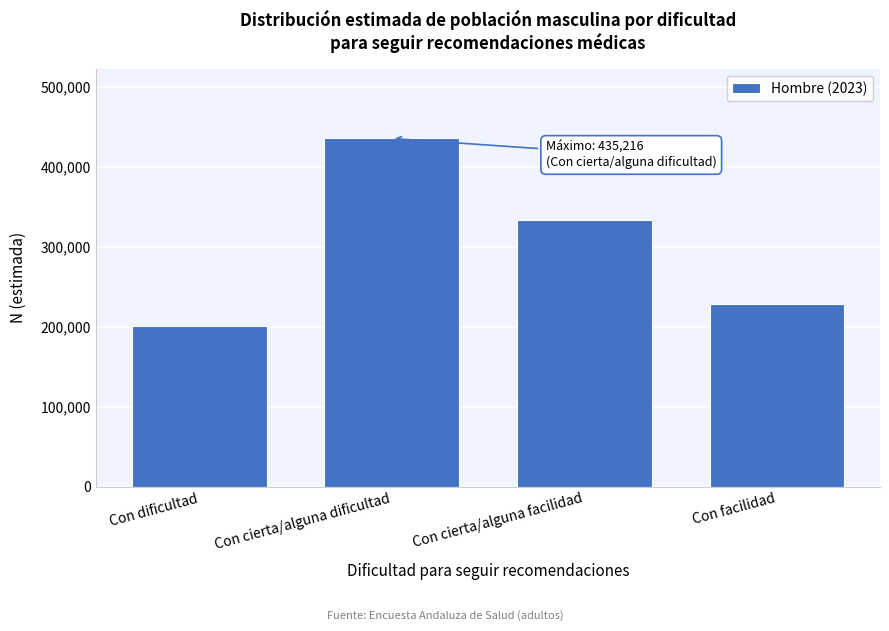

Reading left to right, list all the values displayed in this chart.

201179	435216	333078	228690